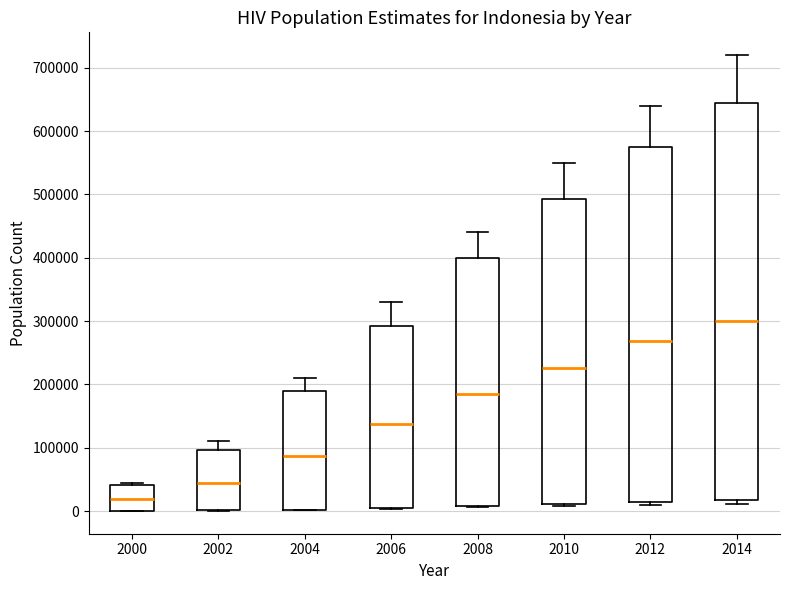

Comparing the boxes themselves (not the whiskers), which one is the tallest?

2014